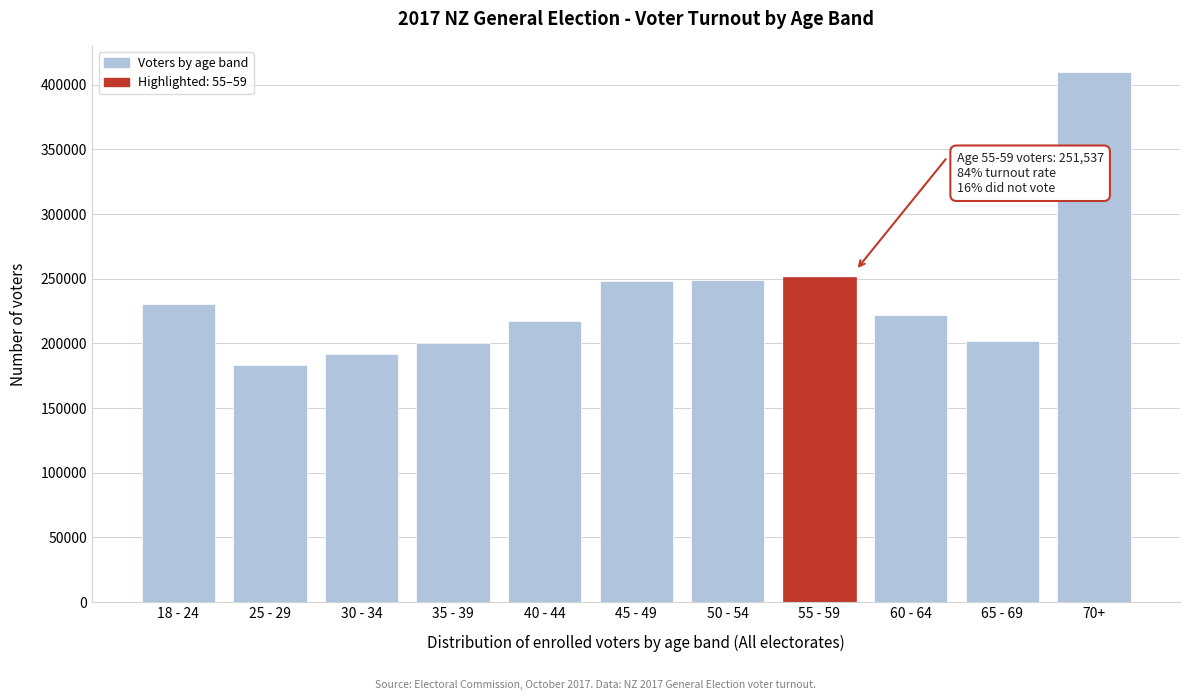

What is the minimum value shown in the chart?

183209